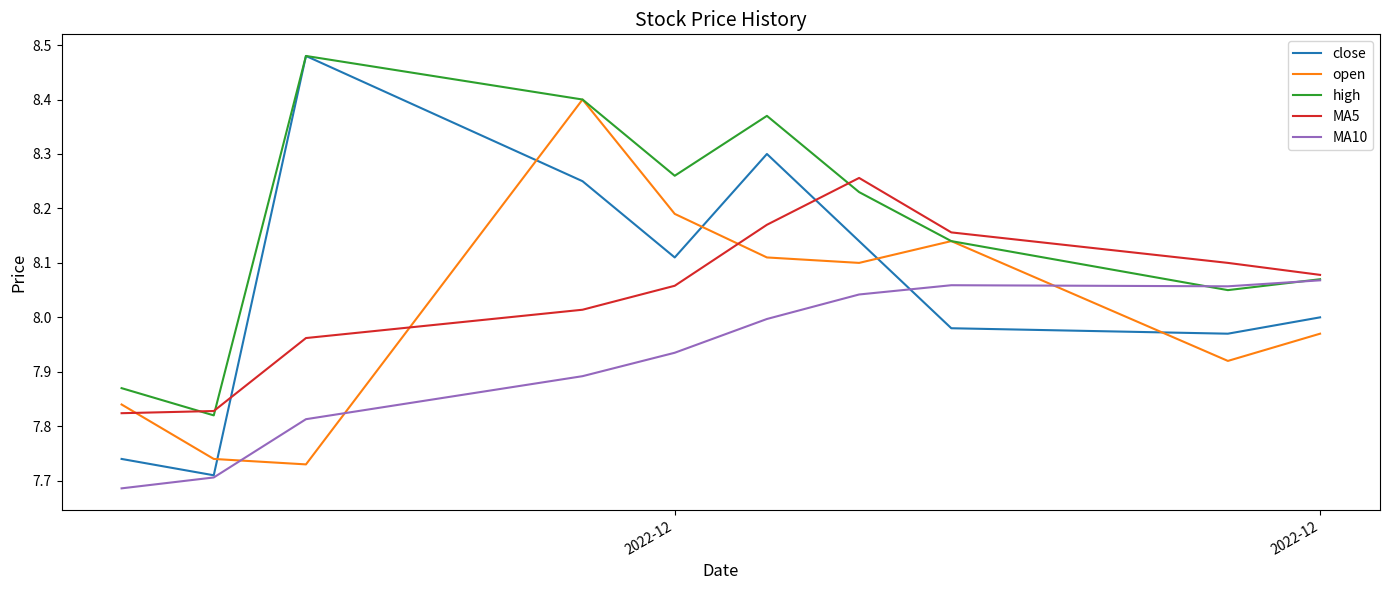

Count the number of data series in this chart.

5